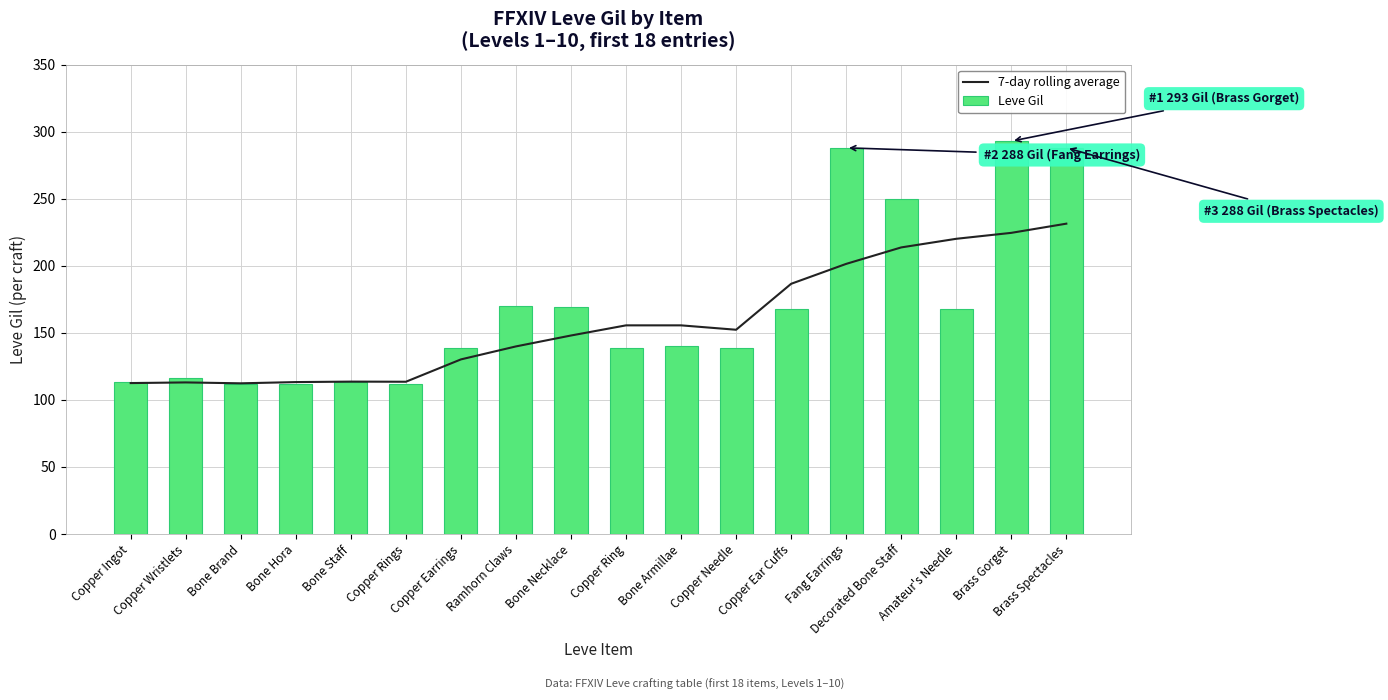

What is the sum of the Leve Gil values at Amateur's Needle and Bone Necklace?

337